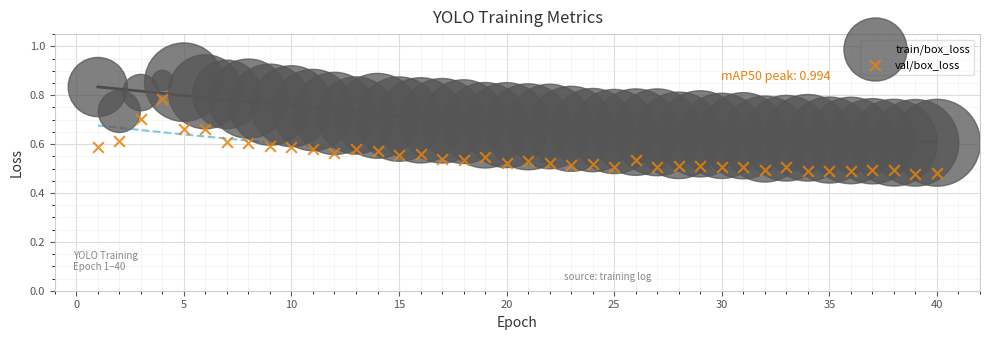

Which series has the largest Y range (max minus min)?

val/box_loss